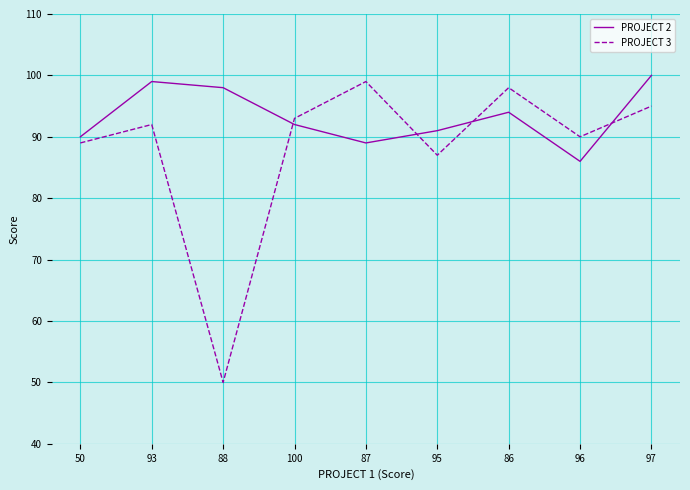

Rank the series by their average value, from lowest to highest.

PROJECT 3, PROJECT 2